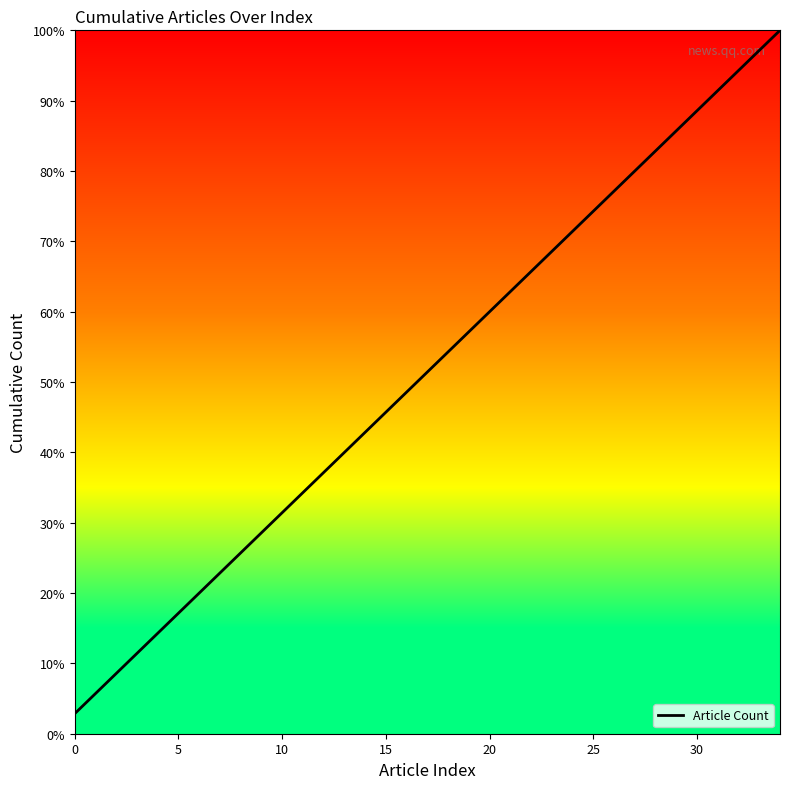

True or false: there are more than 1 points higher than both neighbors.

False